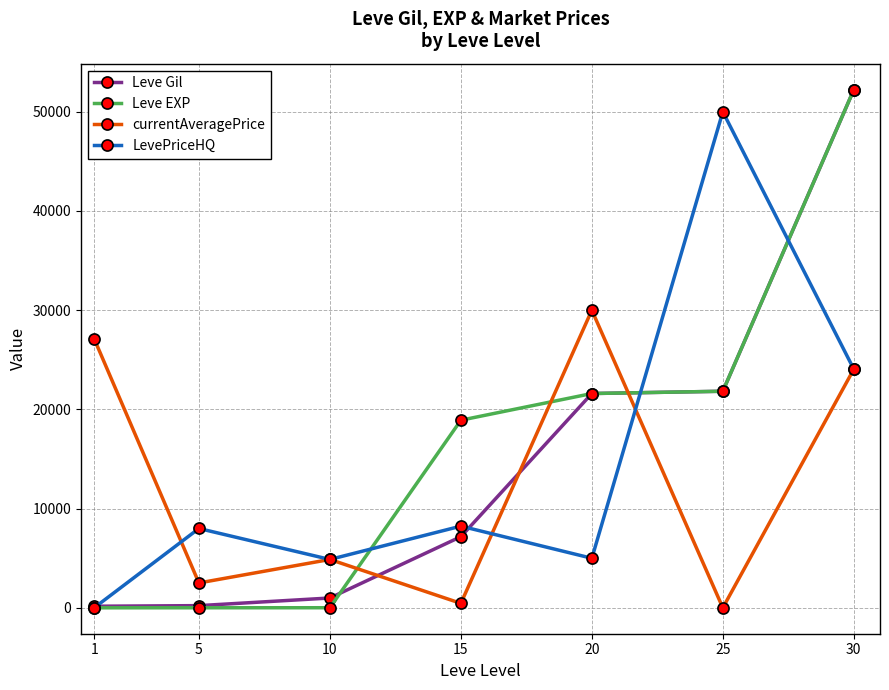

What is the spread (max minus min) of values at 30?

28167.0